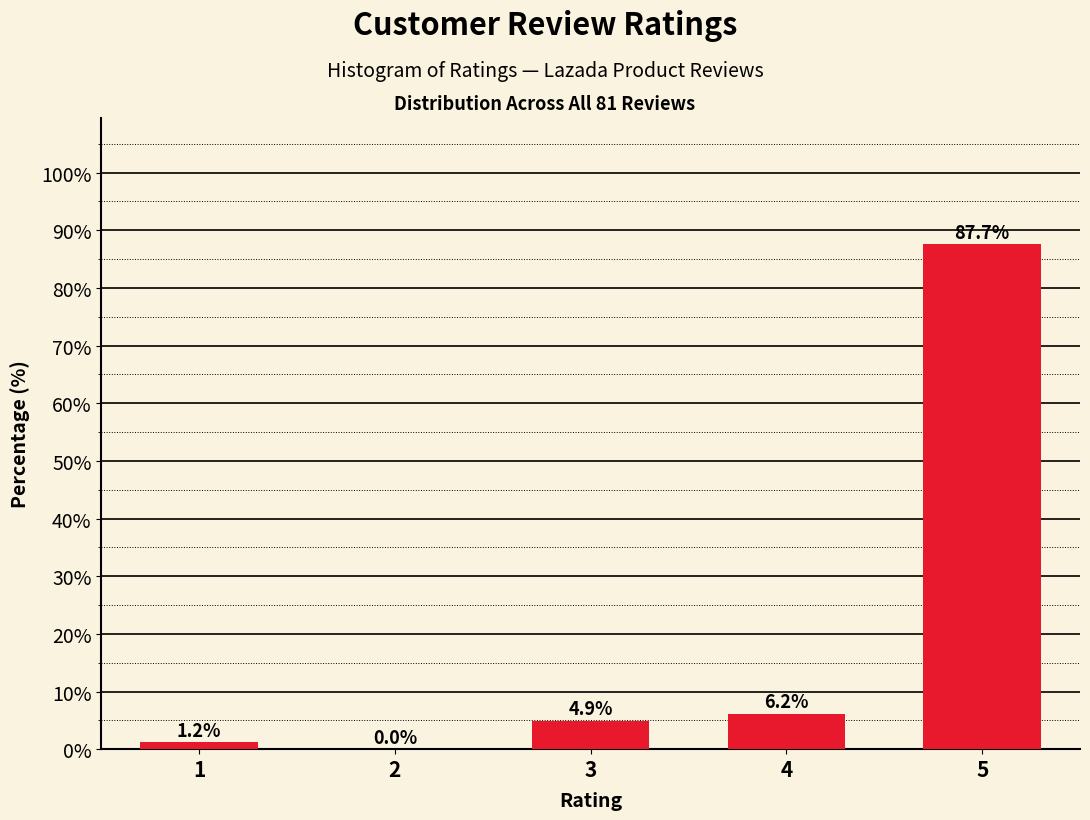

Reading left to right, extract all data points from this chart.

1=1.2	2=0.0	3=4.9	4=6.2	5=87.7